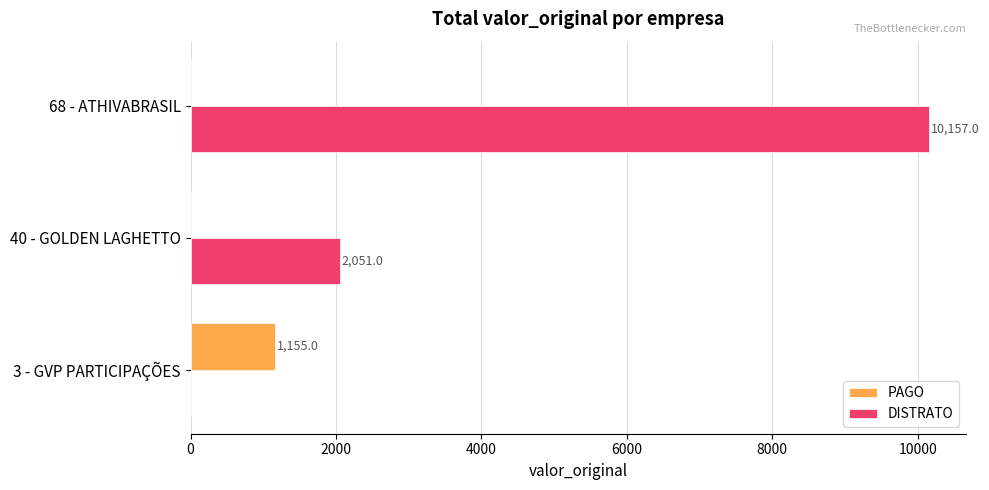

Between 40 - GOLDEN LAGHETTO and 68 - ATHIVABRASIL, which series saw the biggest shift?

DISTRATO